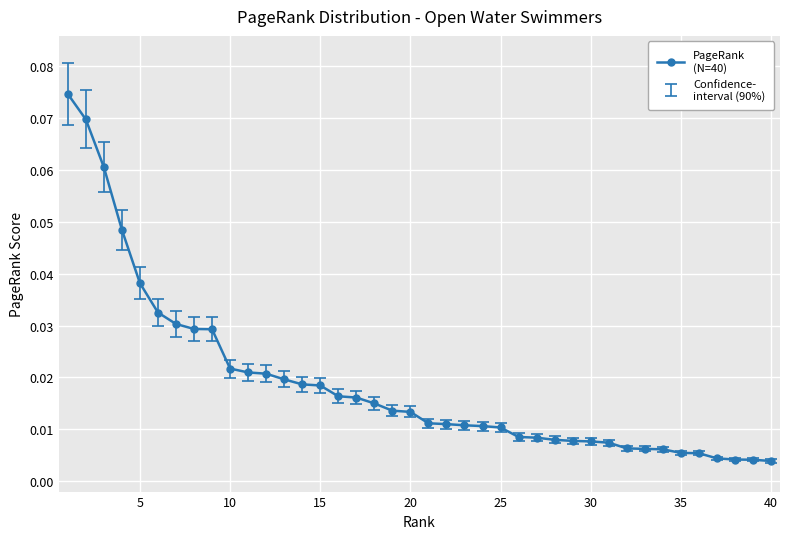

What is the sum of all values?

0.8